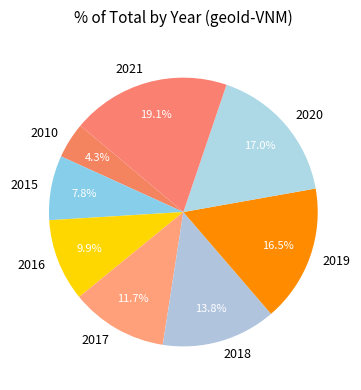

Is the sum of 2020 and 2010 greater than half?

No